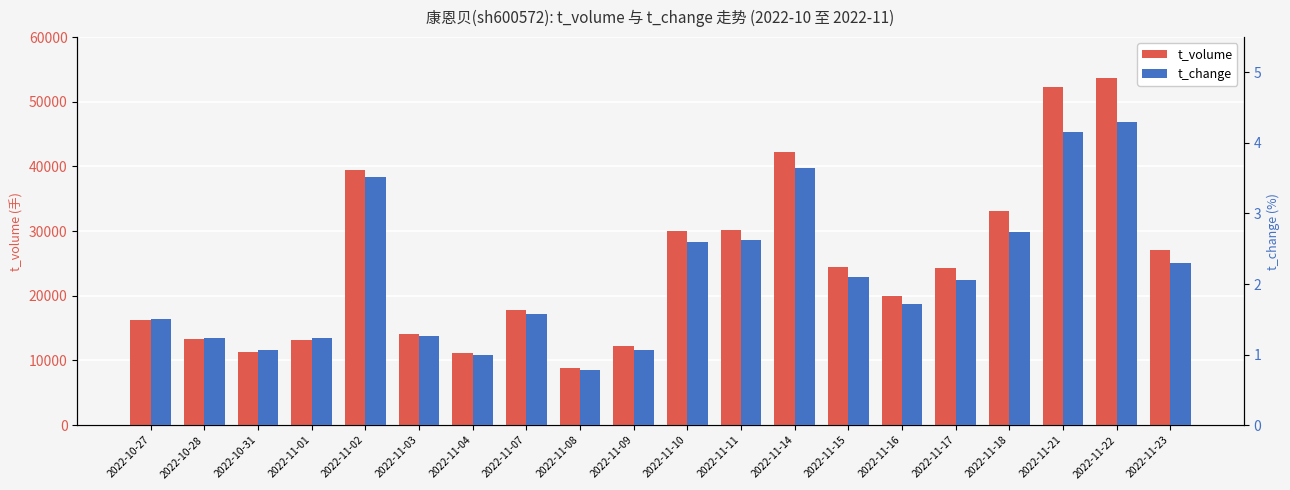

Count the number of categories in the chart.

20